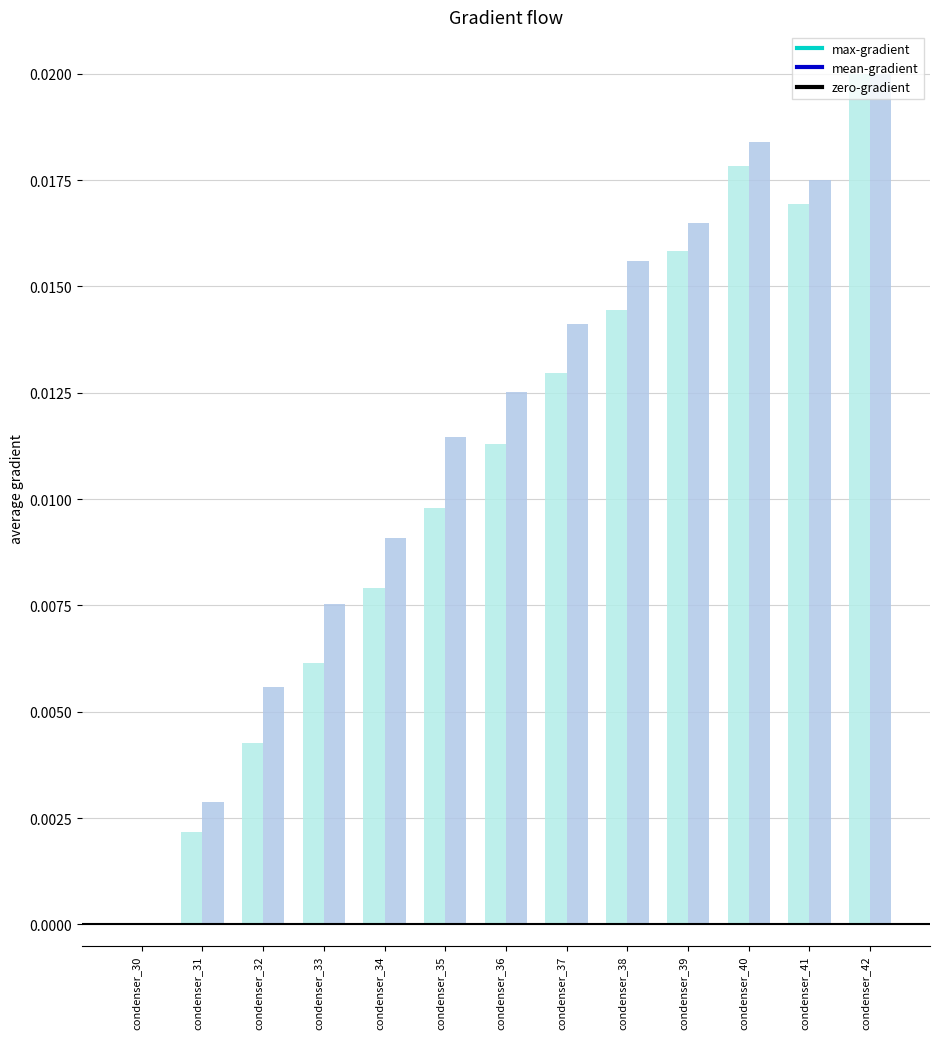

At which category is the sum across all series the highest?

condenser_42